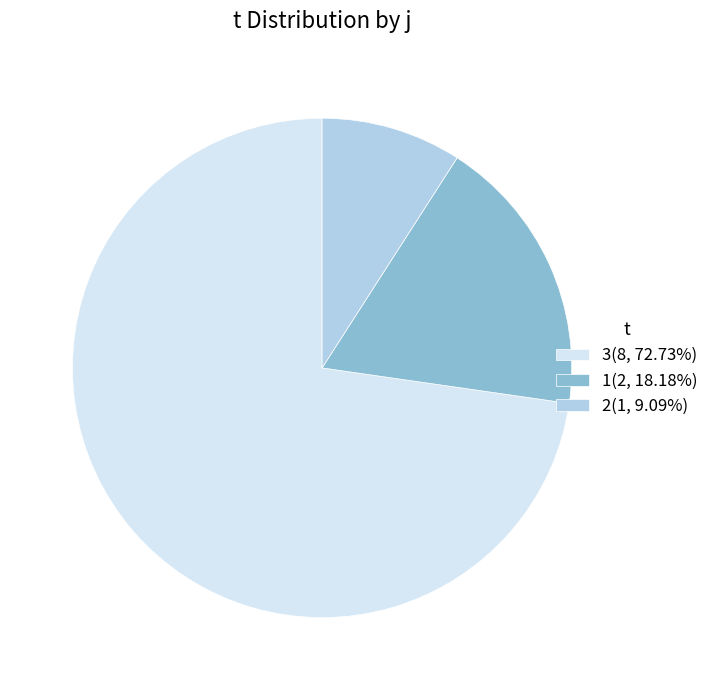

Which category accounts for the majority?

3